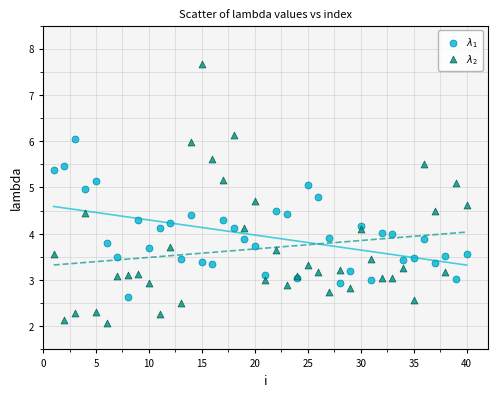

What is the X range (max minus min) for the scatter plot?

39.0